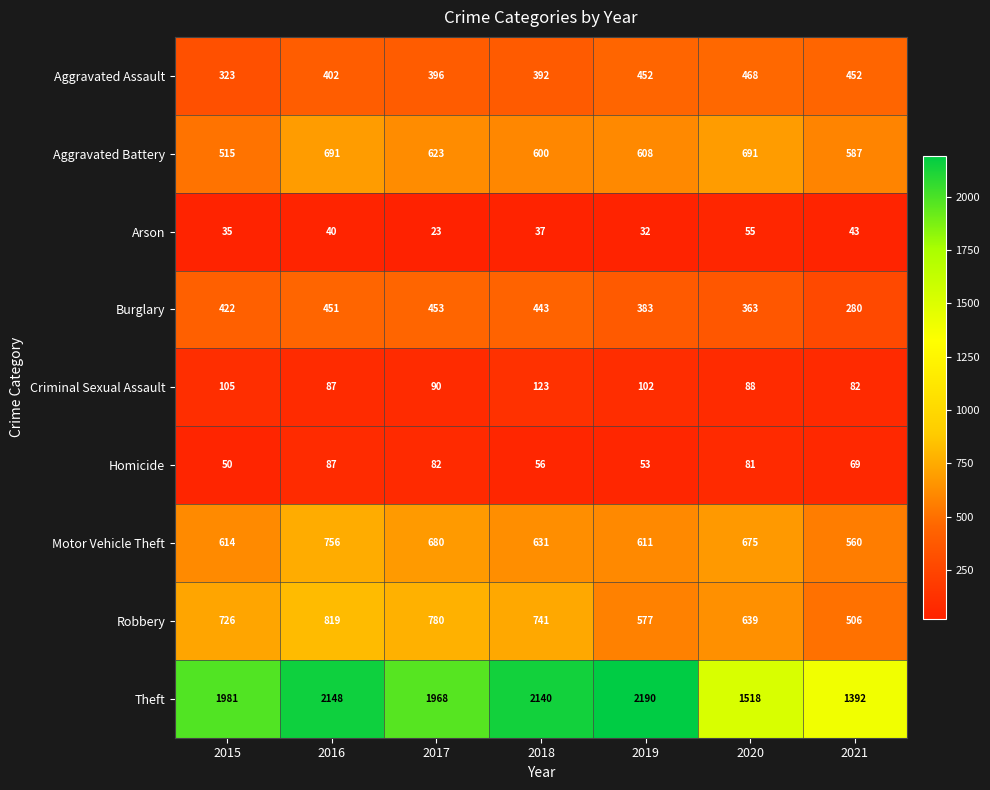

What is the total value across all series at 2019?

5008